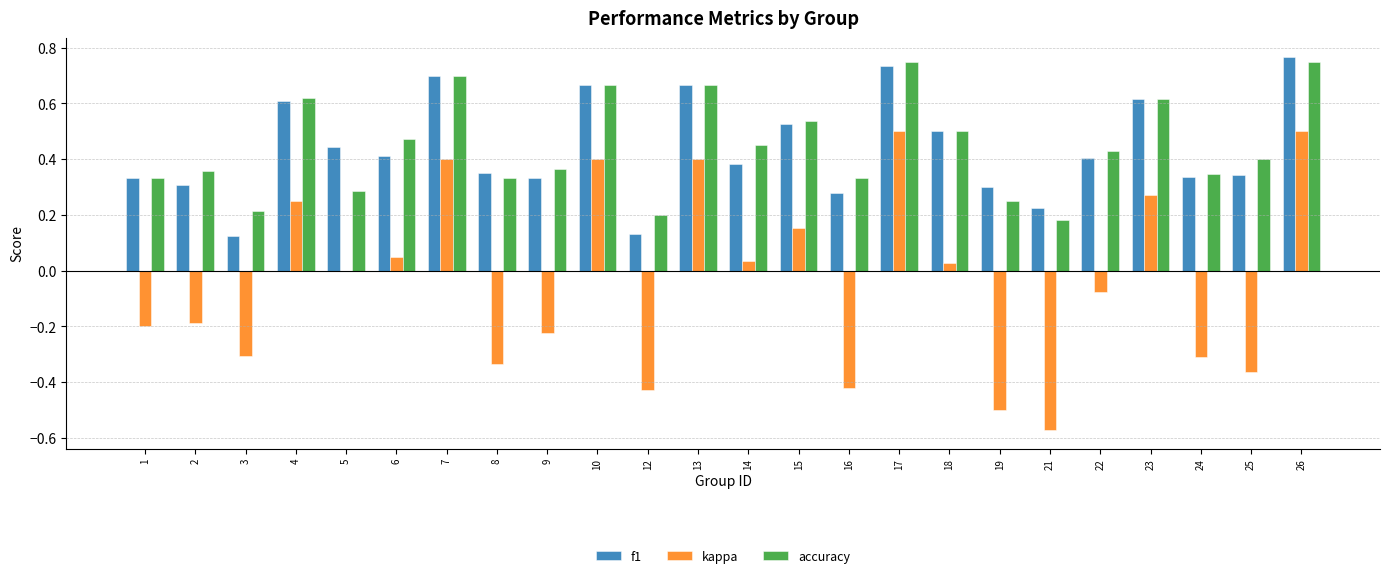

How many groups of bars are there?

24